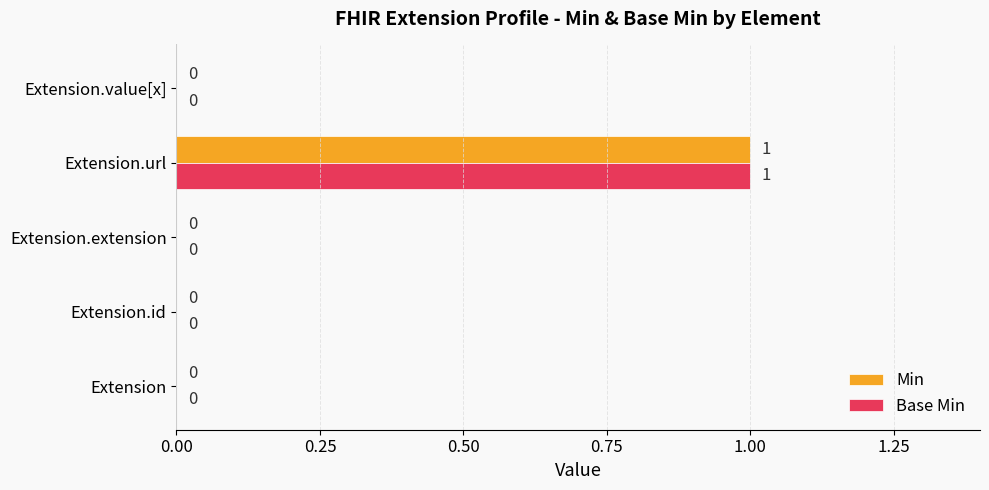

Is the value of Base Min at Extension.url greater than the value of Min at Extension.extension?

Yes